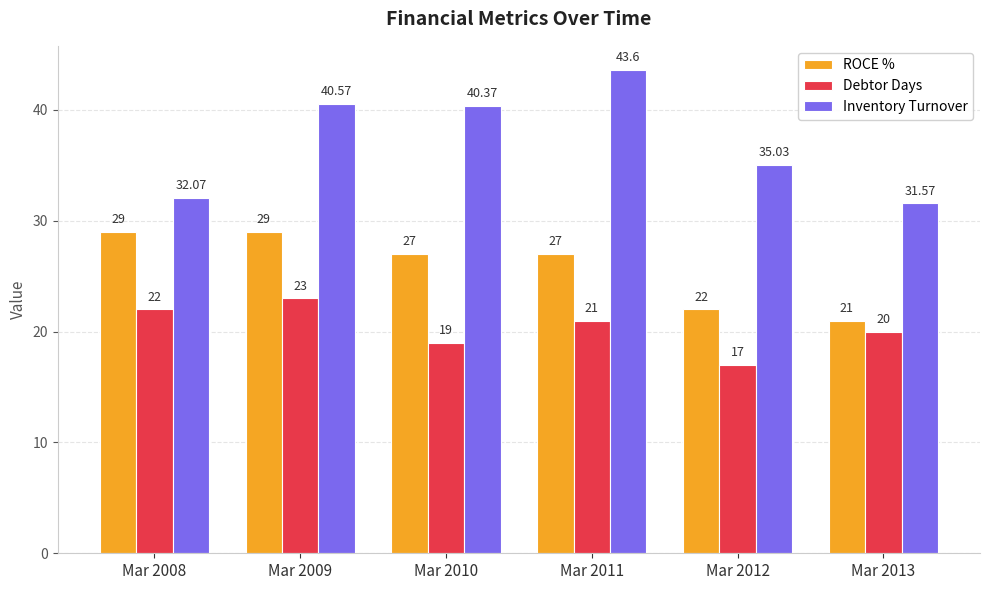

What is the spread (max minus min) of values at Mar 2013?

11.6